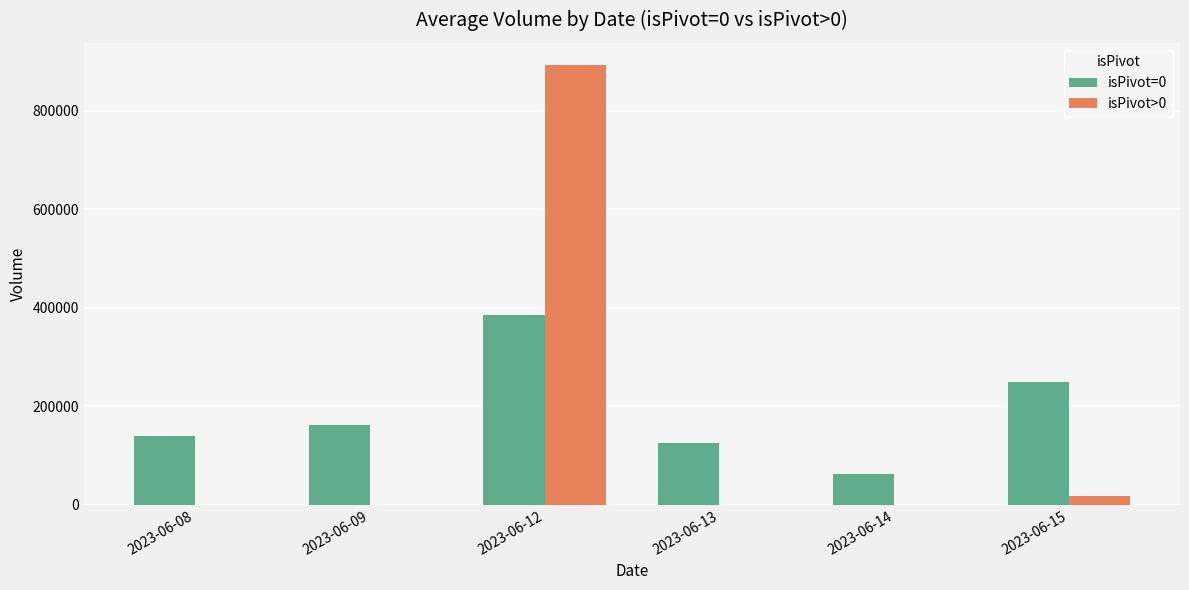

Reading right to left, transcribe all the data shown in this chart.

isPivot=0: 248299	63484	124716	385871	162570	139743
isPivot>0: 18162	0	0	893154	0	0